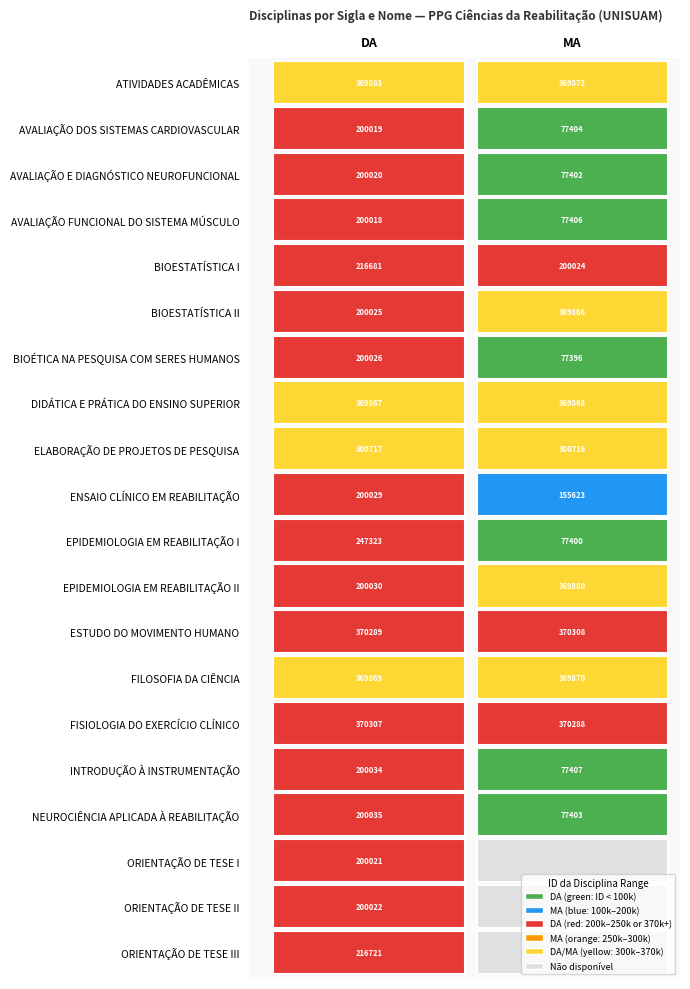

What is the sum of the NEUROCIÊNCIA APLICADA À REABILITAÇÃO values at DA and MA?

277438